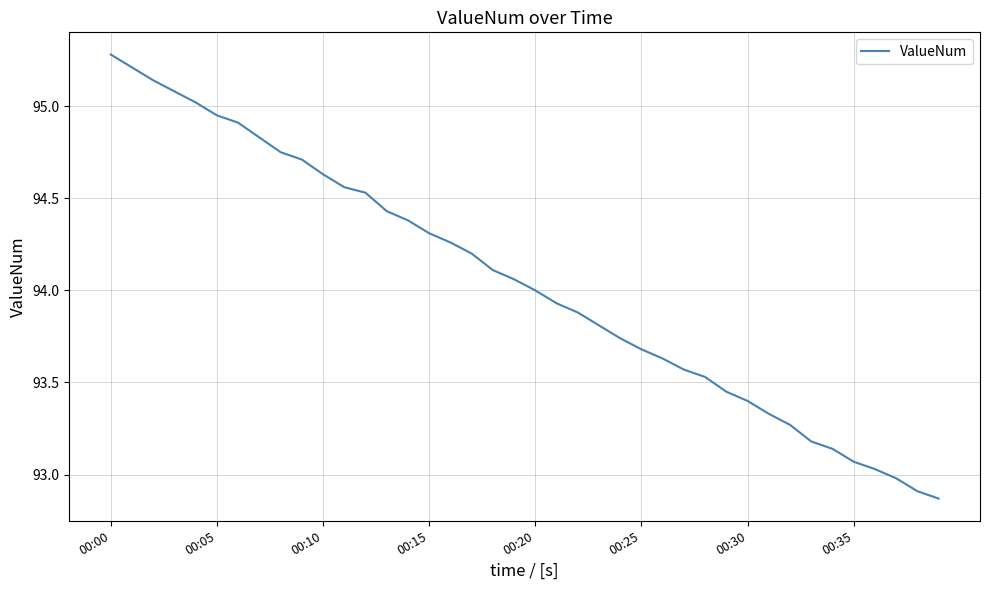

What is the maximum value shown in the chart?

95.3